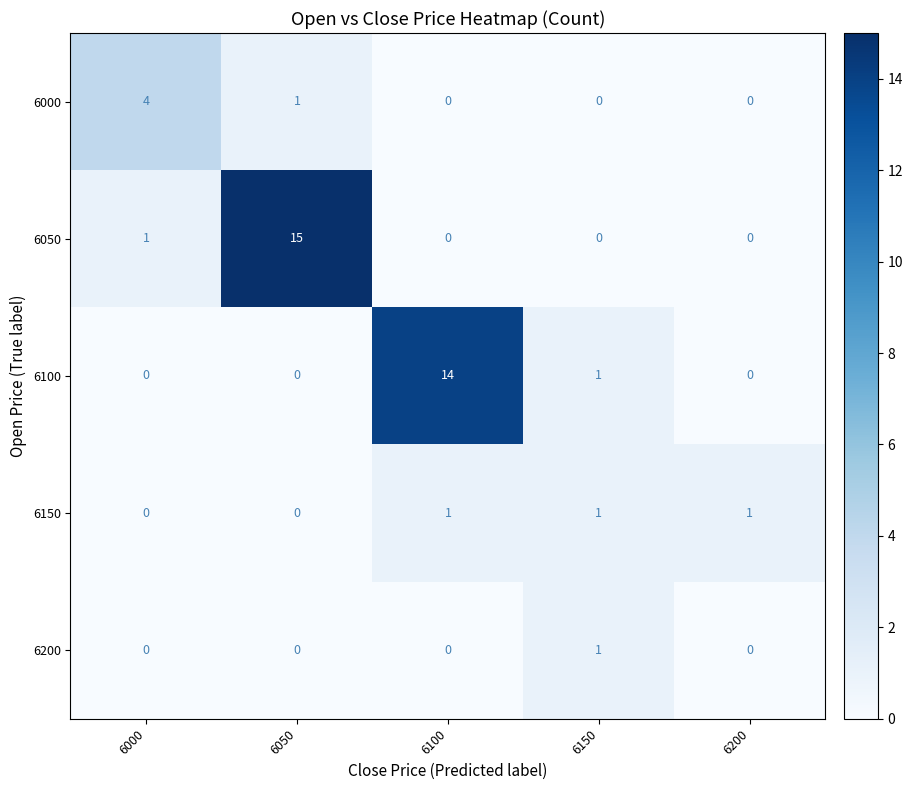

What is the average value of the 6050 series?

3